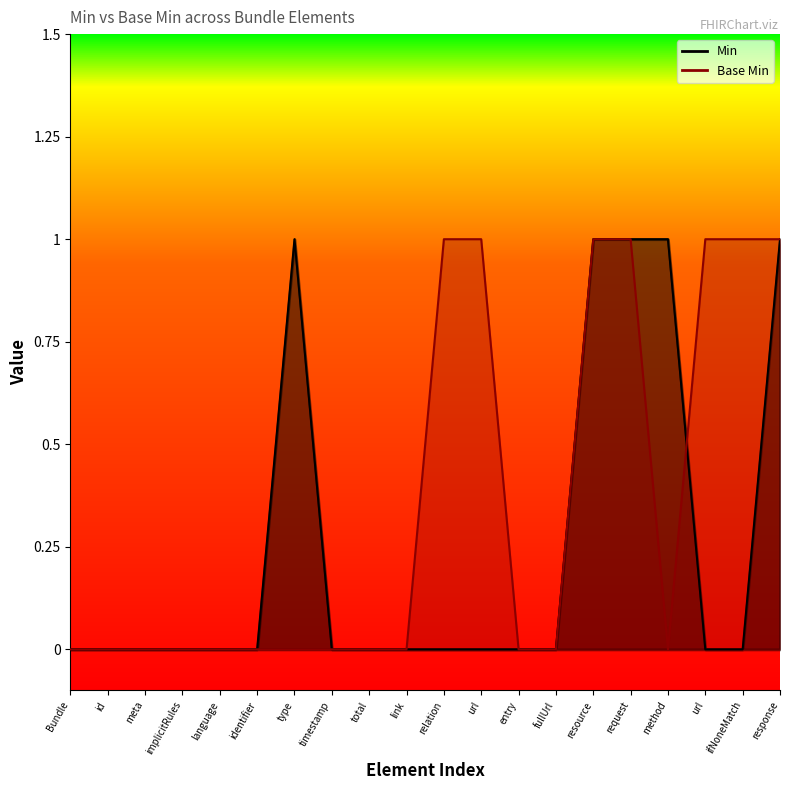

What is the difference between the maximum and minimum values in the Base Min series?

1